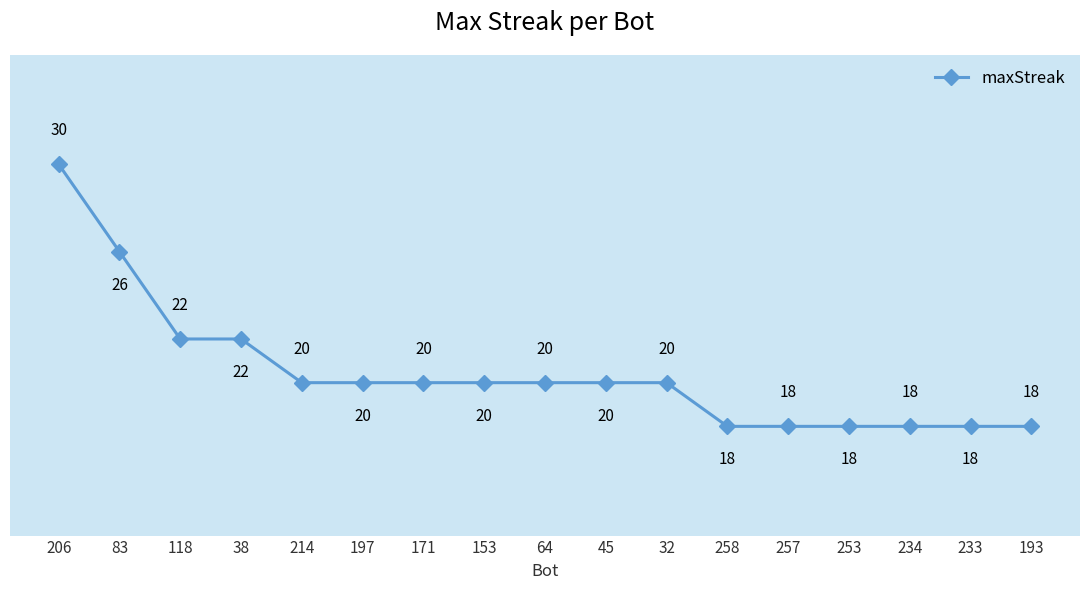

Reading left to right, what are all the values shown in this chart?

206=30	83=26	118=22	38=22	214=20	197=20	171=20	153=20	64=20	45=20	32=20	258=18	257=18	253=18	234=18	233=18	193=18